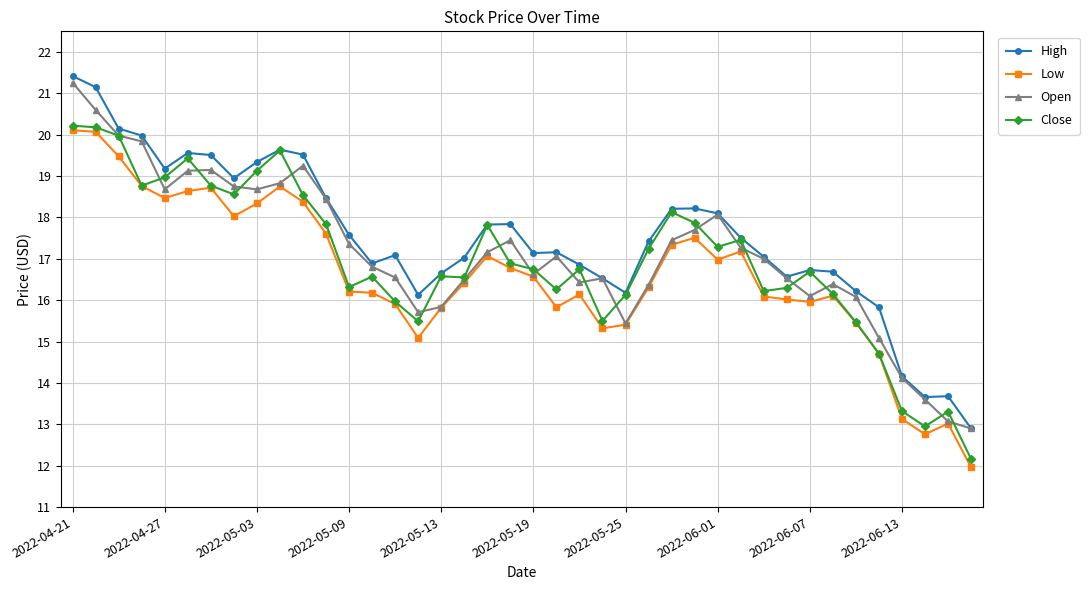

Which series has the widest spread of values?

High